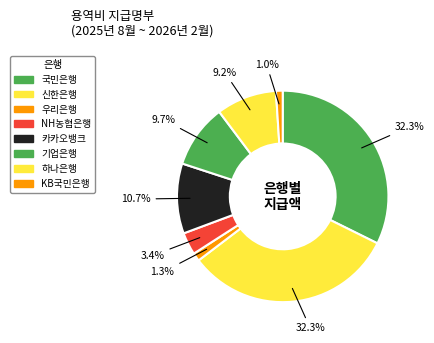

True or false: 카카오뱅크 accounts for 11% of the total.

True